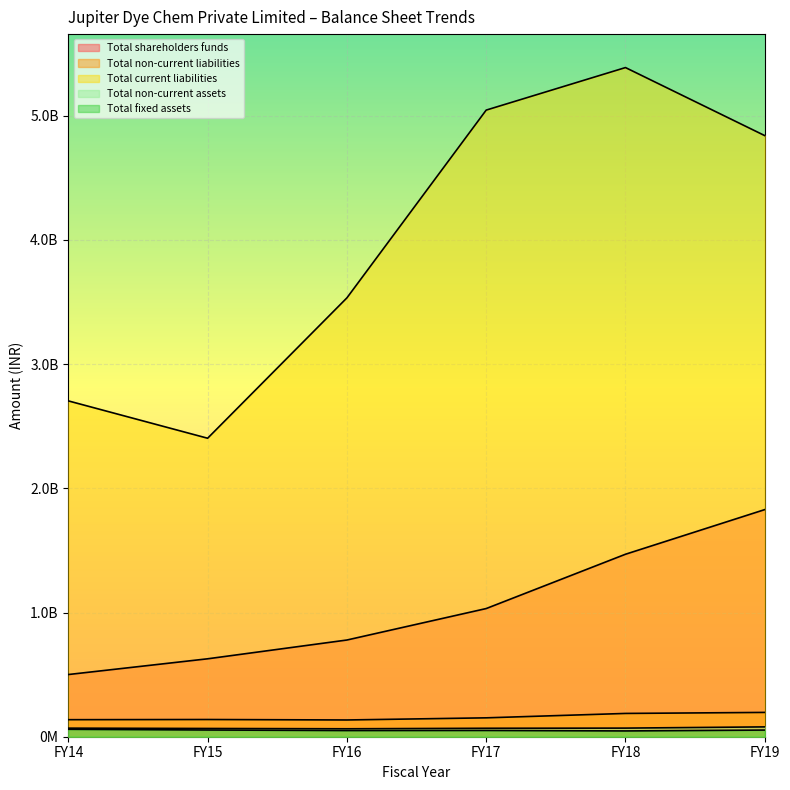

Rank the categories by Total current liabilities value from lowest to highest.

FY15, FY14, FY16, FY19, FY17, FY18